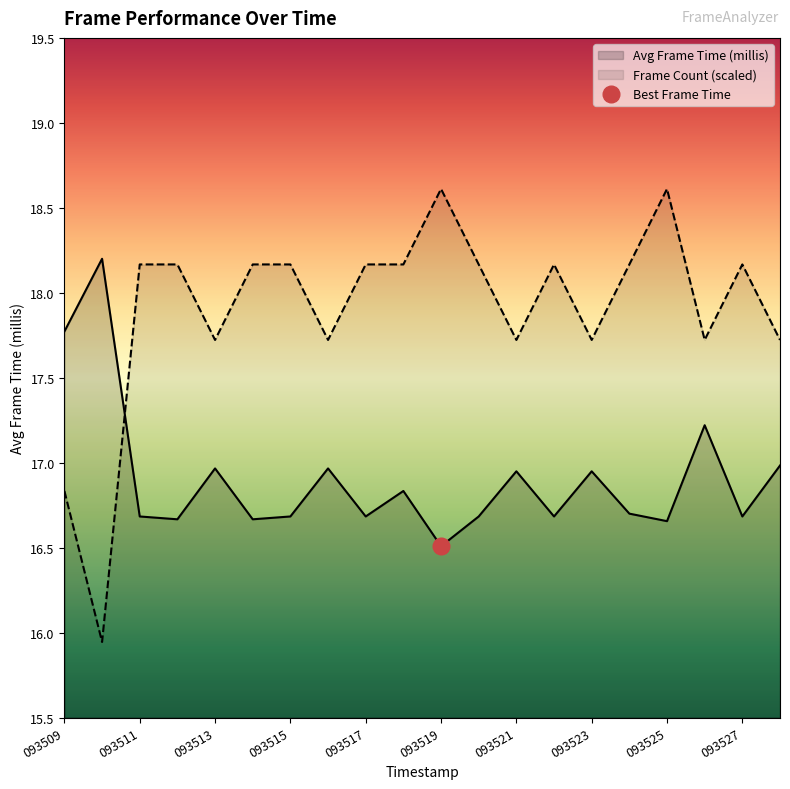

Is it true that Avg Frame Time (millis) equals 28.3 at 093517?

False